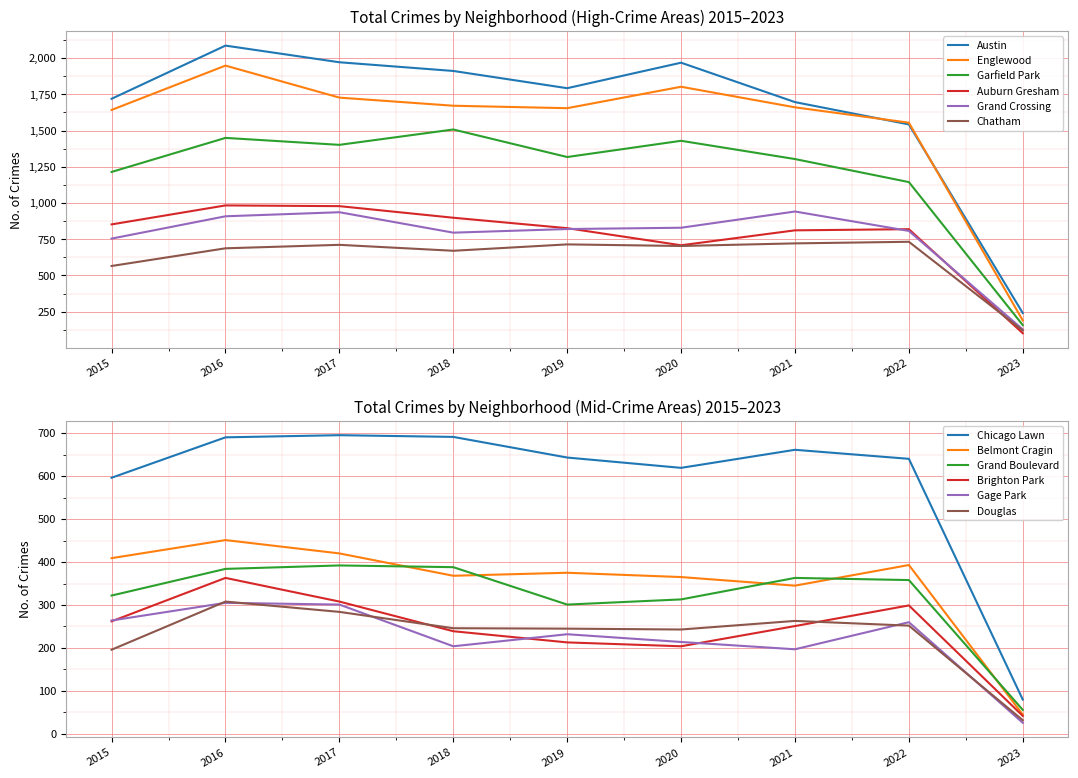

At how many categories does at least one series exceed 852?

8